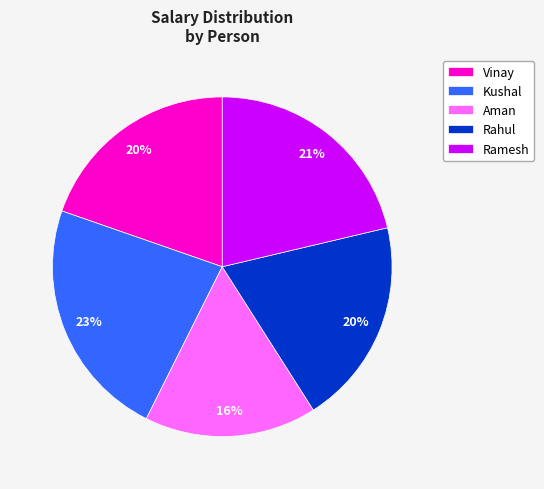

Which slice is the largest?

Kushal